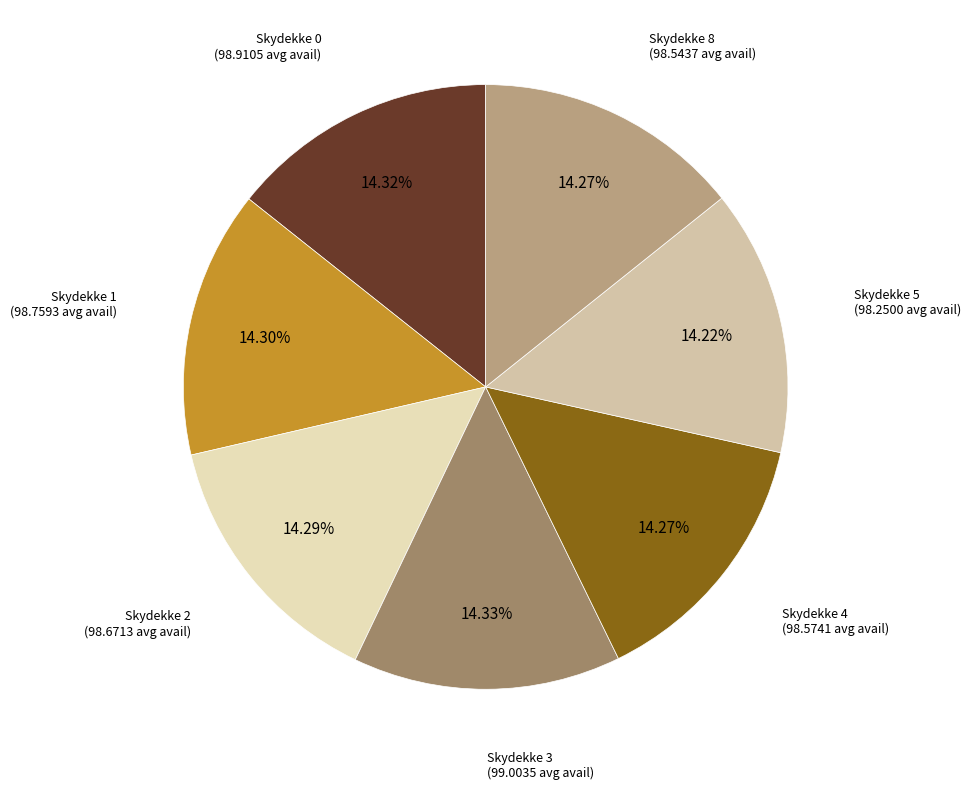

How many slices are in this pie chart?

7